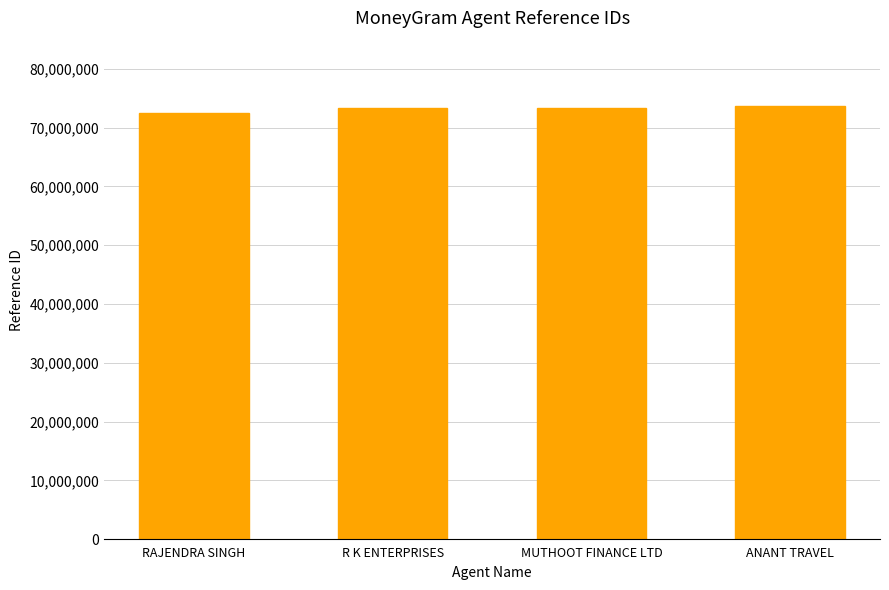

What position from the right is ANANT TRAVEL?

1